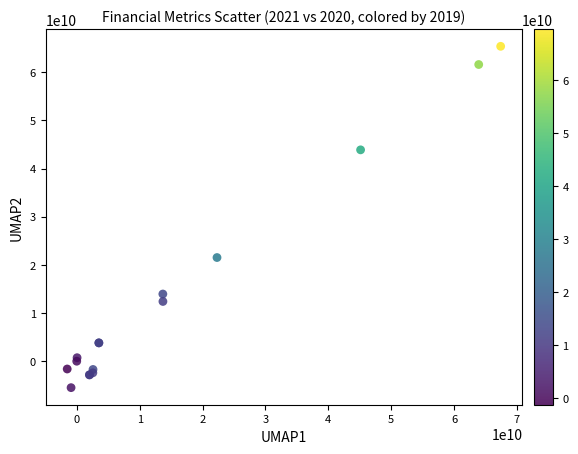

What Y value in the scatter plot is closest to 29932000000?

21508000000